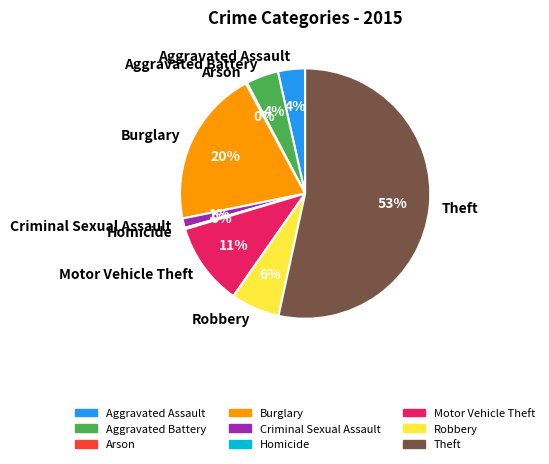

To the nearest percent, what portion does Aggravated Battery represent?

4%